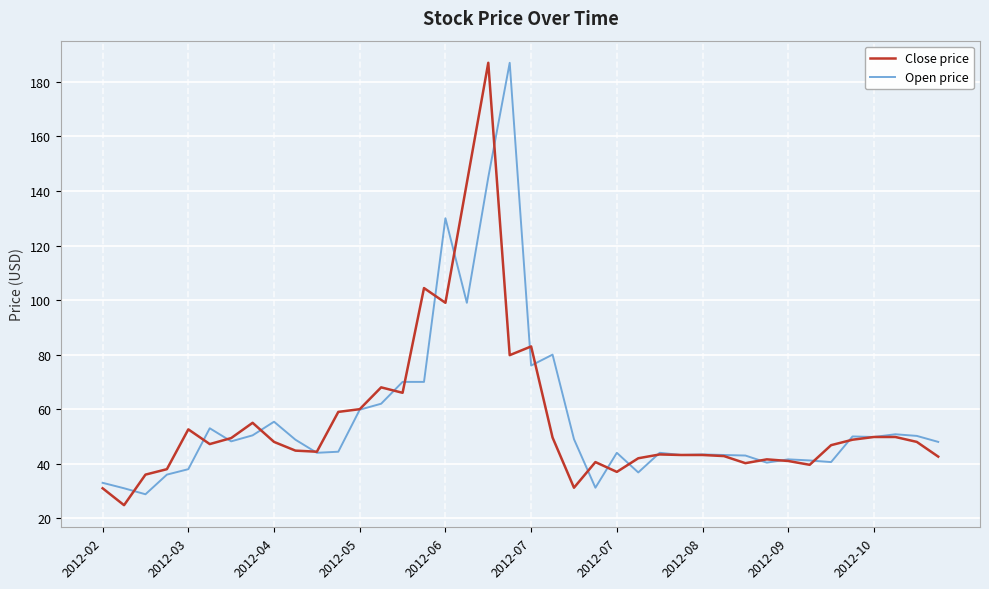

Which series has the widest spread of values?

Close price